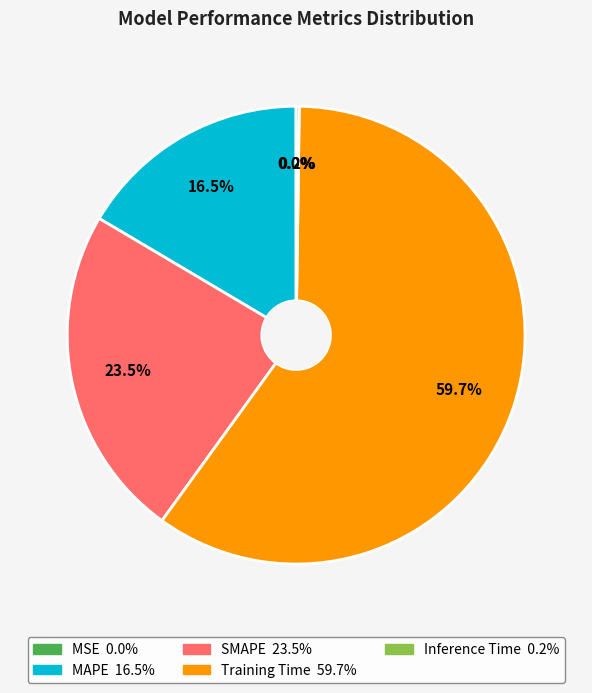

To the nearest percent, what is the average slice percentage?

20%